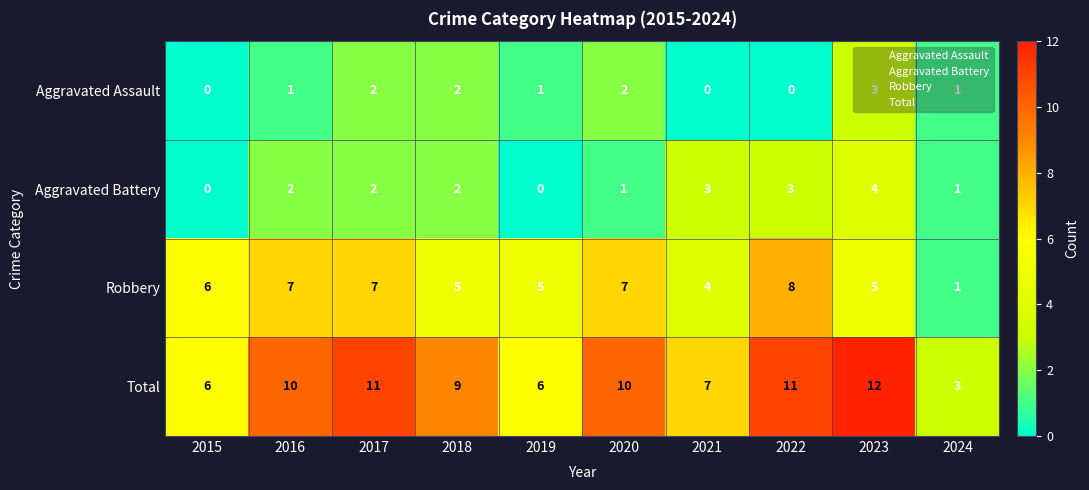

At which category does the chart reach its peak across all series?

2023